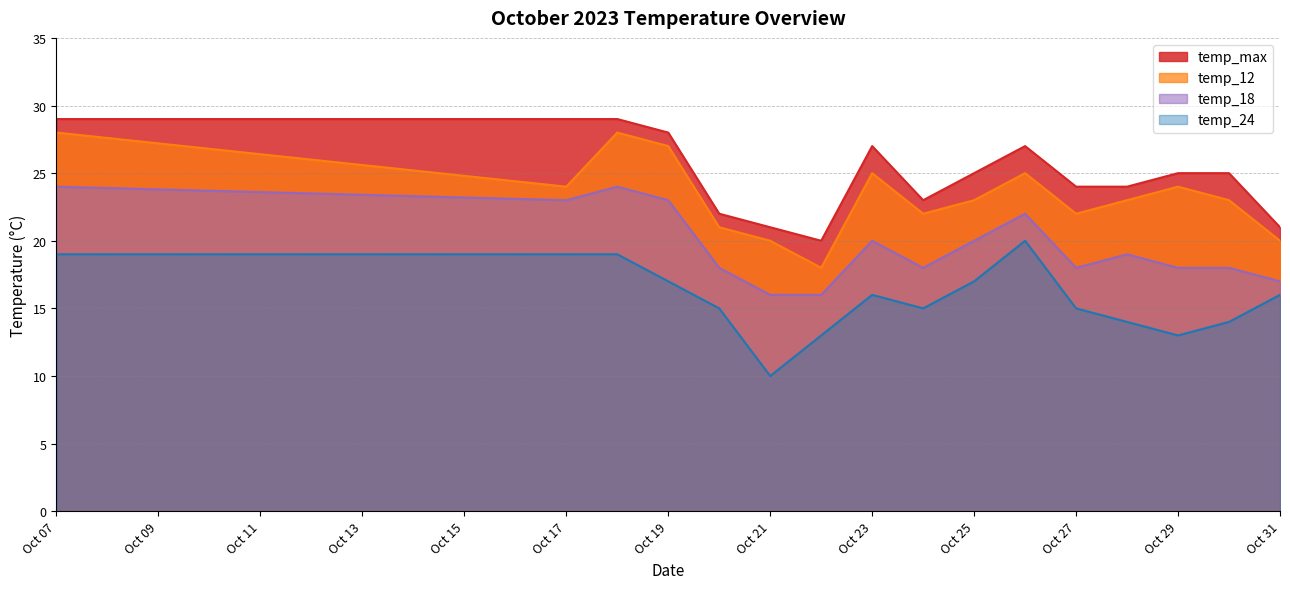

At Oct 25, list the series in order from largest to smallest.

temp_max, temp_12, temp_18, temp_24